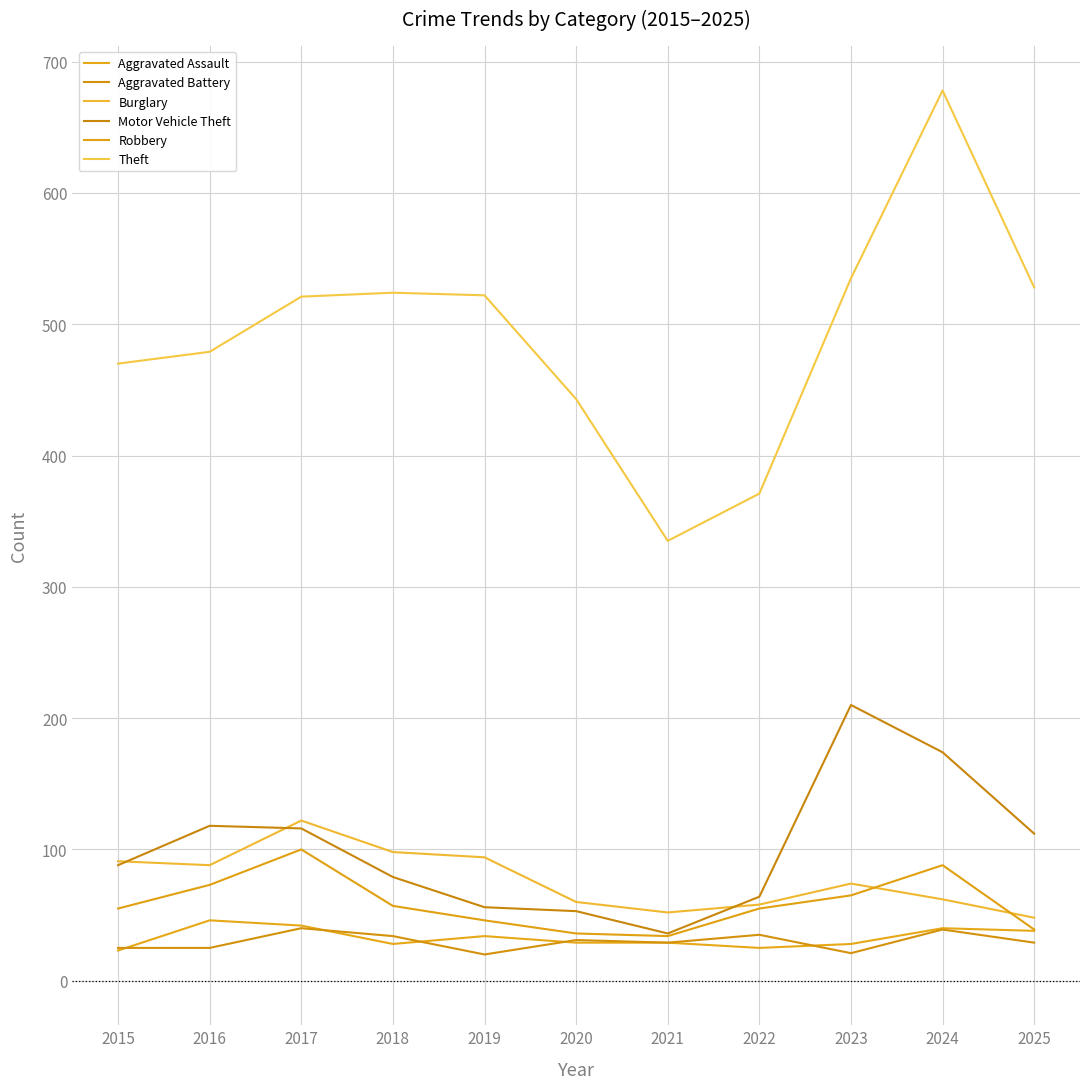

Which series has the largest total across all categories?

Theft